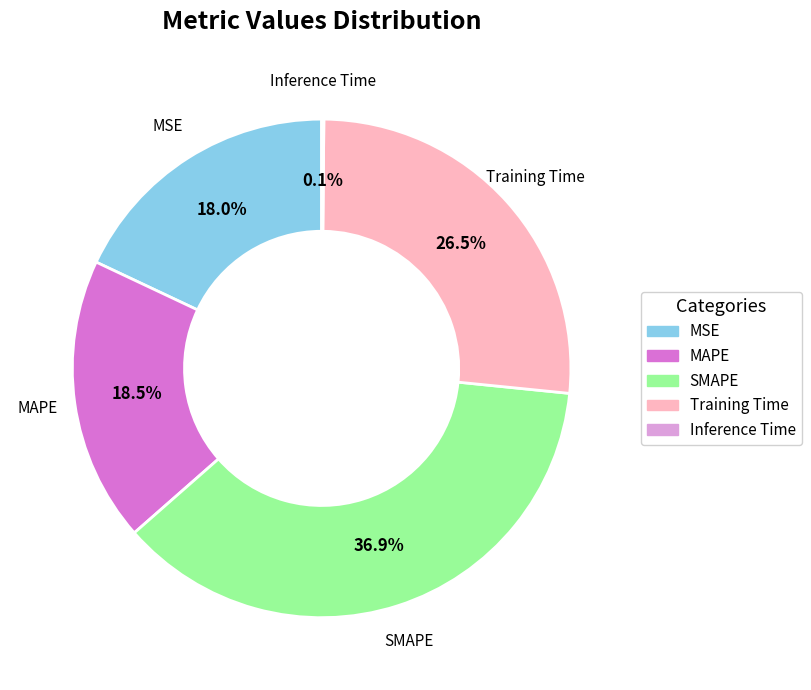

Approximately how many times larger is the value at SMAPE compared to Training Time?

1.4